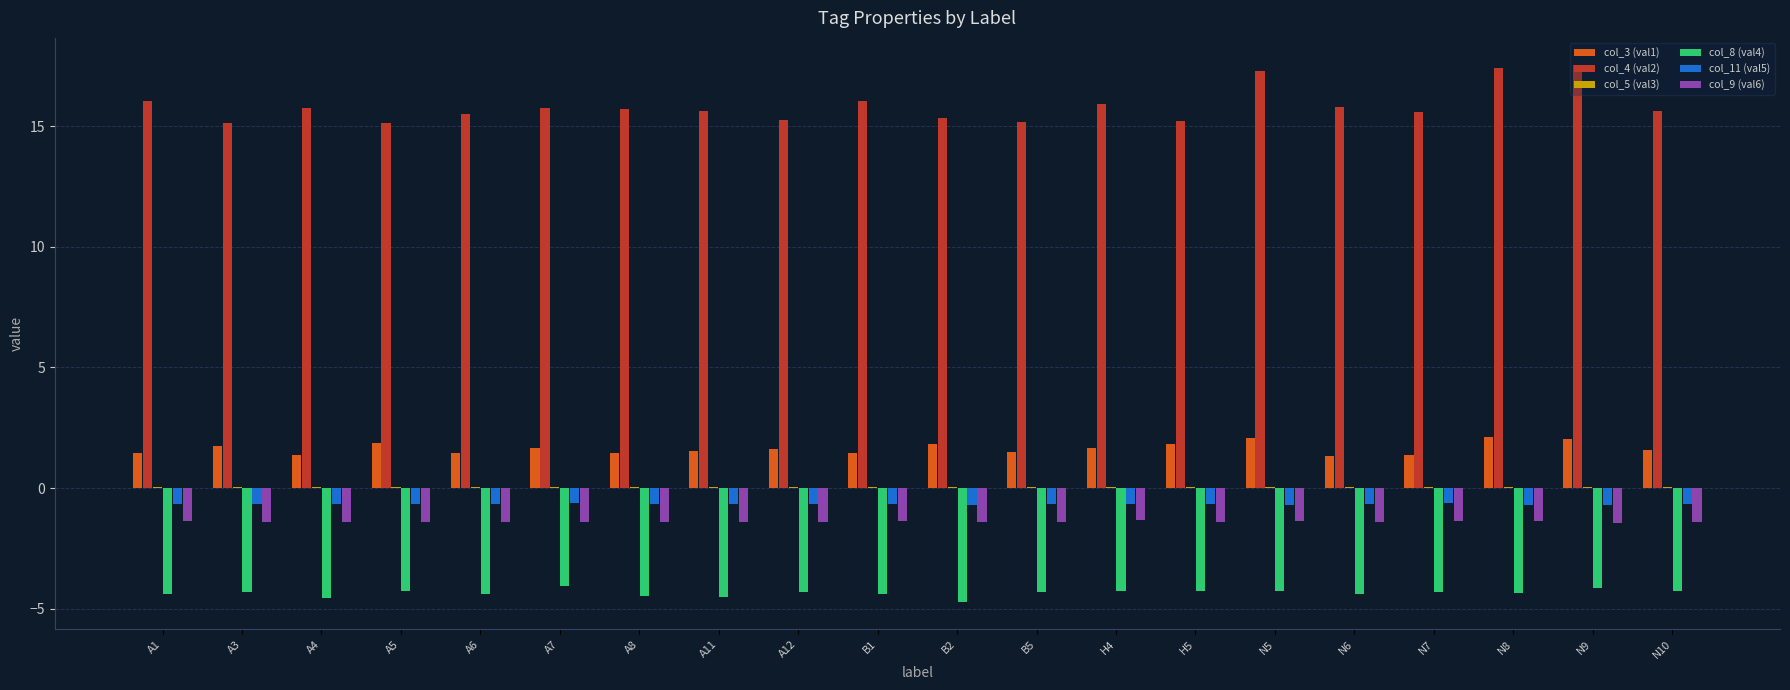

Which series has the largest range (max minus min)?

col_4 (val2)